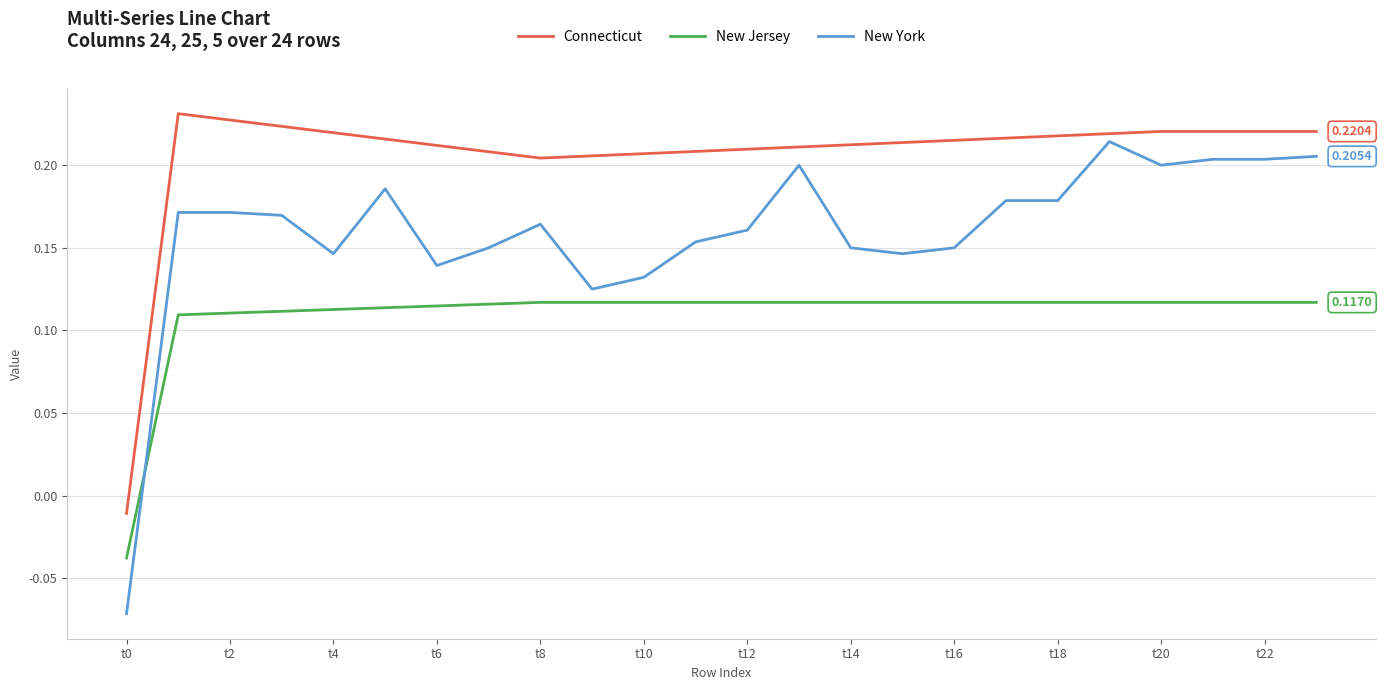

What is the difference between the maximum and minimum values in the New York series?

0.3